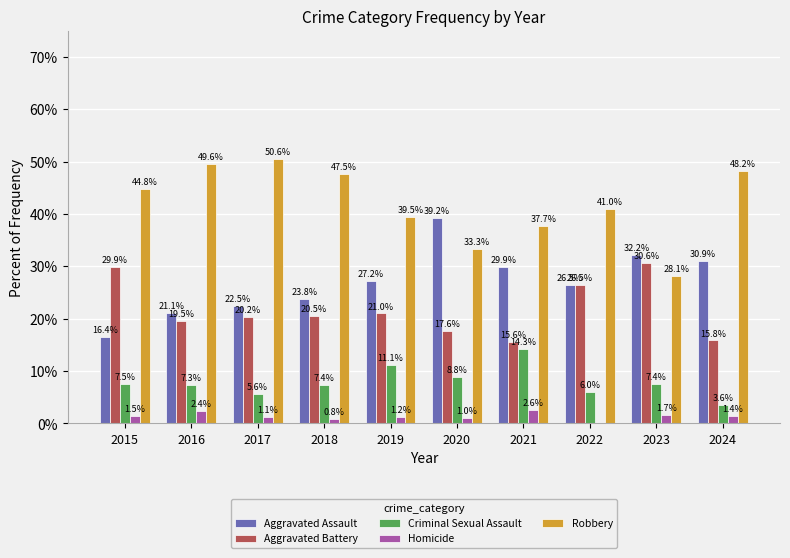

Read the Aggravated Assault value at 2017.

22.5